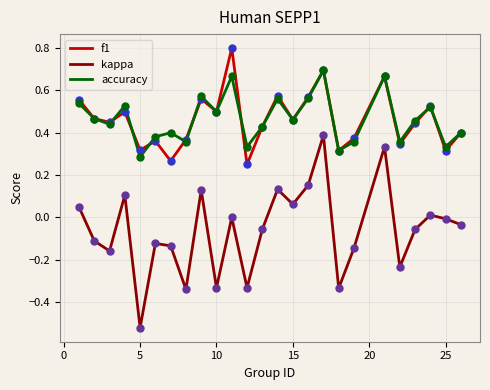

At how many categories does at least one series exceed 0?

25